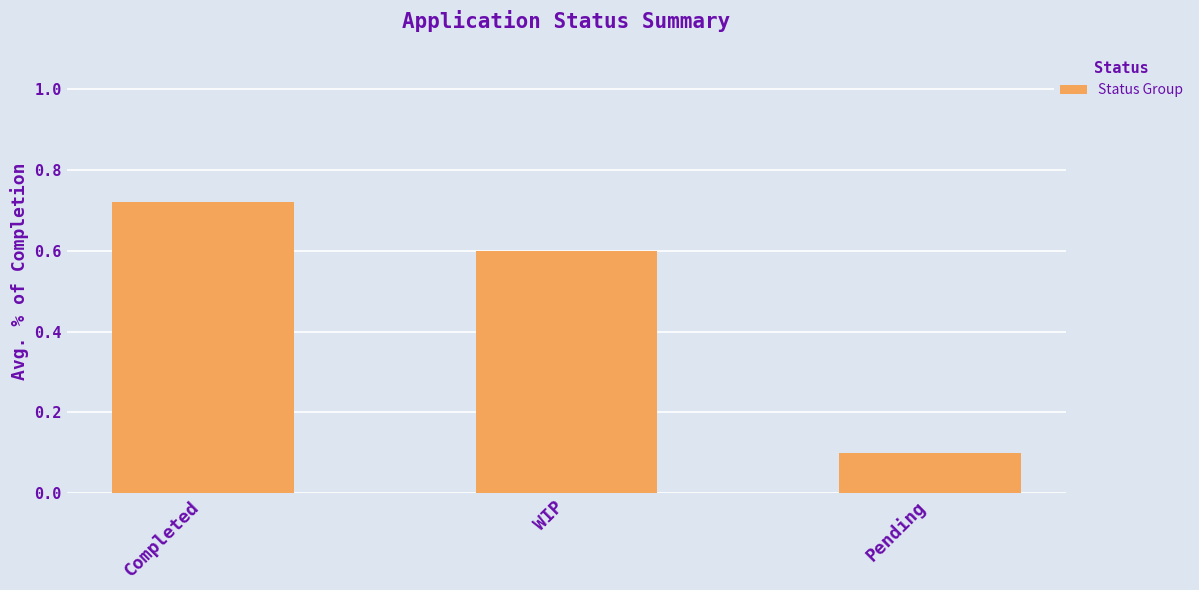

List the labels in order of value, largest first.

Completed, WIP, Pending